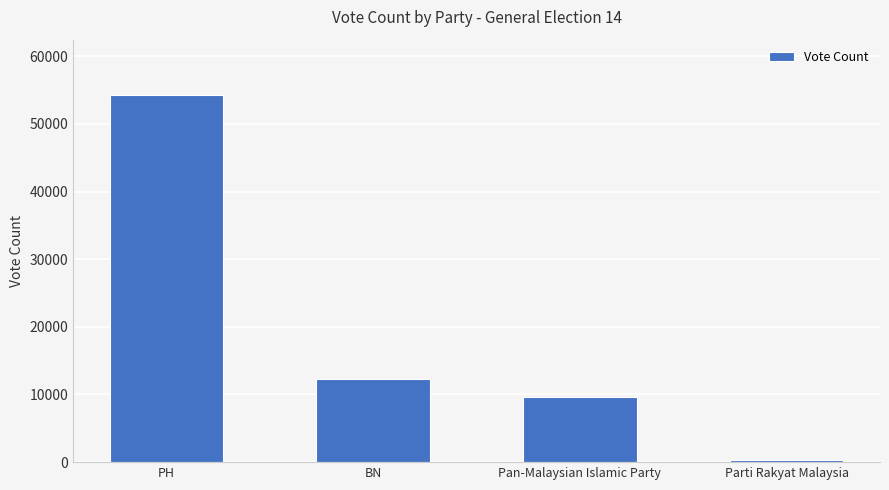

At which category does the chart reach its peak across all series?

PH